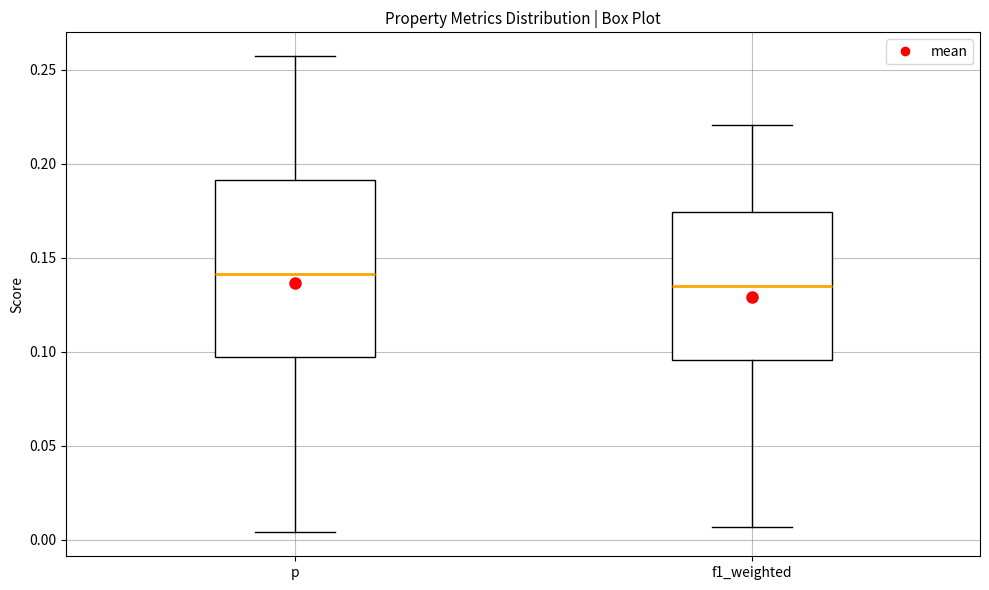

Reading left to right, transcribe this box plot: for each box, give where its median line is, the range the box spans, and where its two whiskers end, as read against the y-axis. The values are not printed on the chart, so give them approximately, as read against the axis.

p: median 0.140, box 0.095 to 0.190, whiskers 0.005 to 0.255
f1_weighted: median 0.135, box 0.095 to 0.175, whiskers 0.005 to 0.220